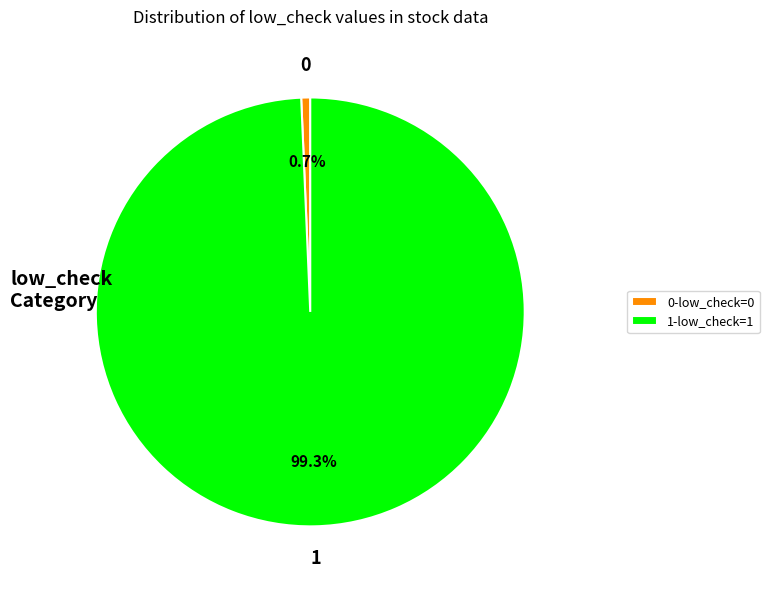

Does 0-low_check=0 represent more than half of the total?

No